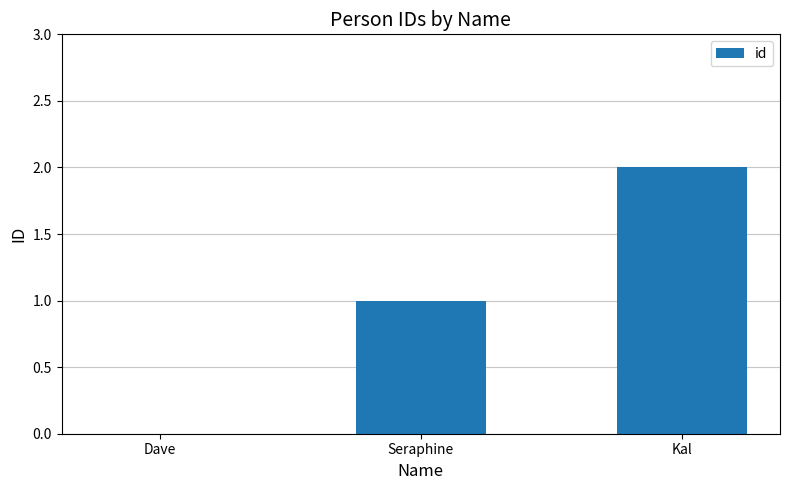

Is it true that the value at Seraphine is 1?

True